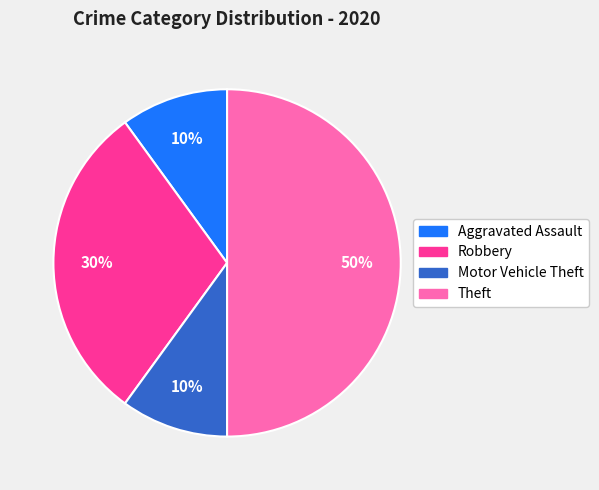

Count the number of slices in the pie.

4